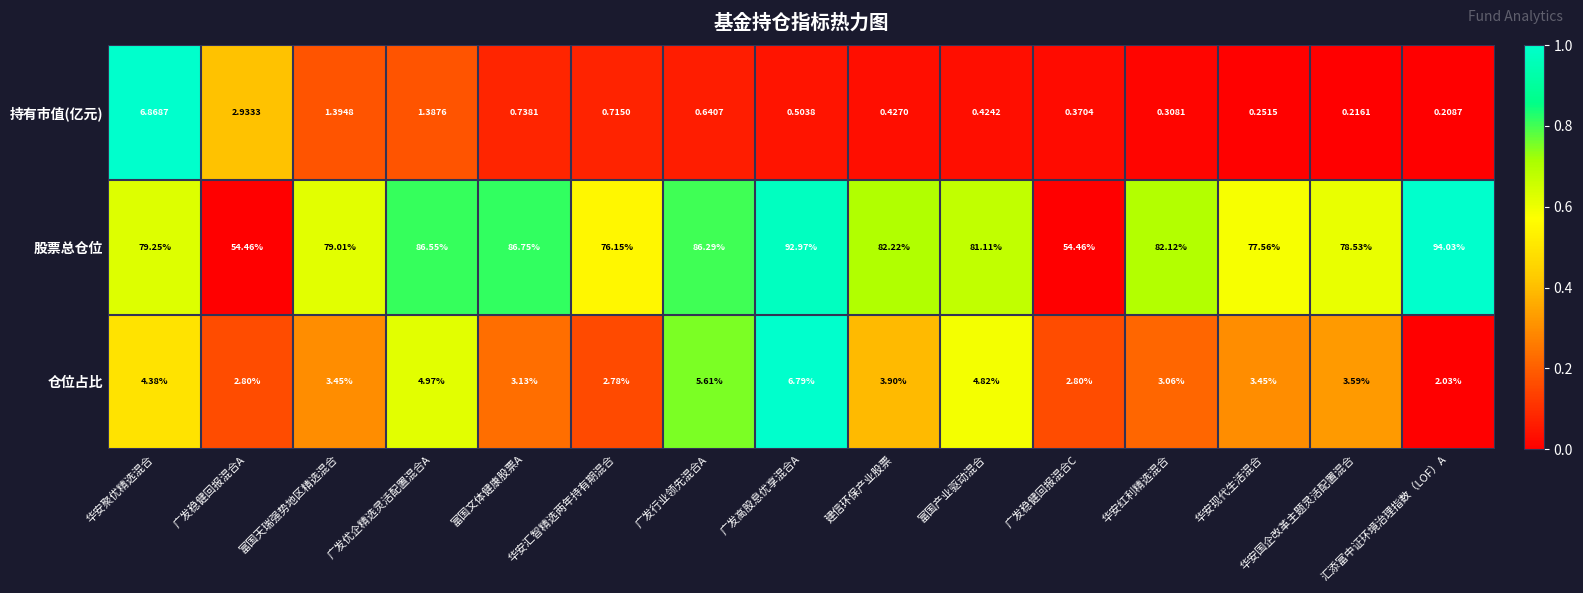

Rank the series at 广发行业领先混合A from lowest to highest value.

持有市值(亿元), 仓位占比, 股票总仓位